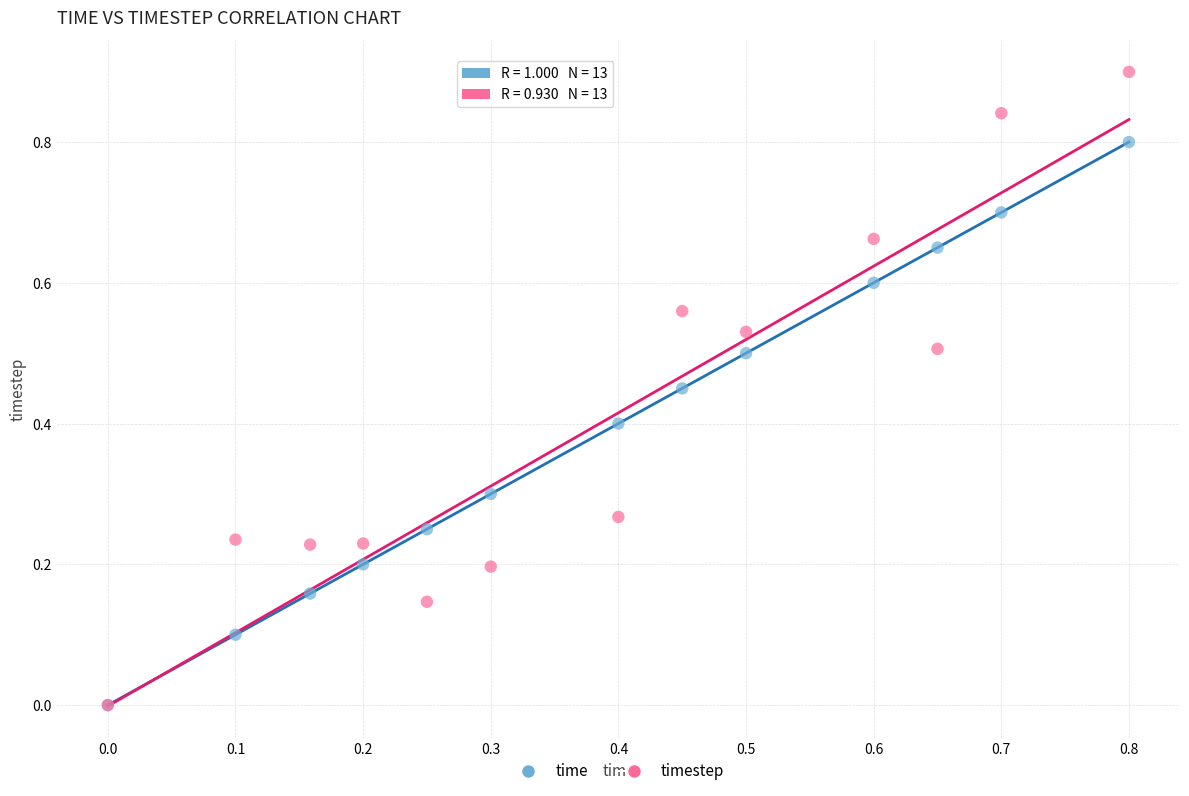

Which series reaches the maximum Y coordinate?

timestep